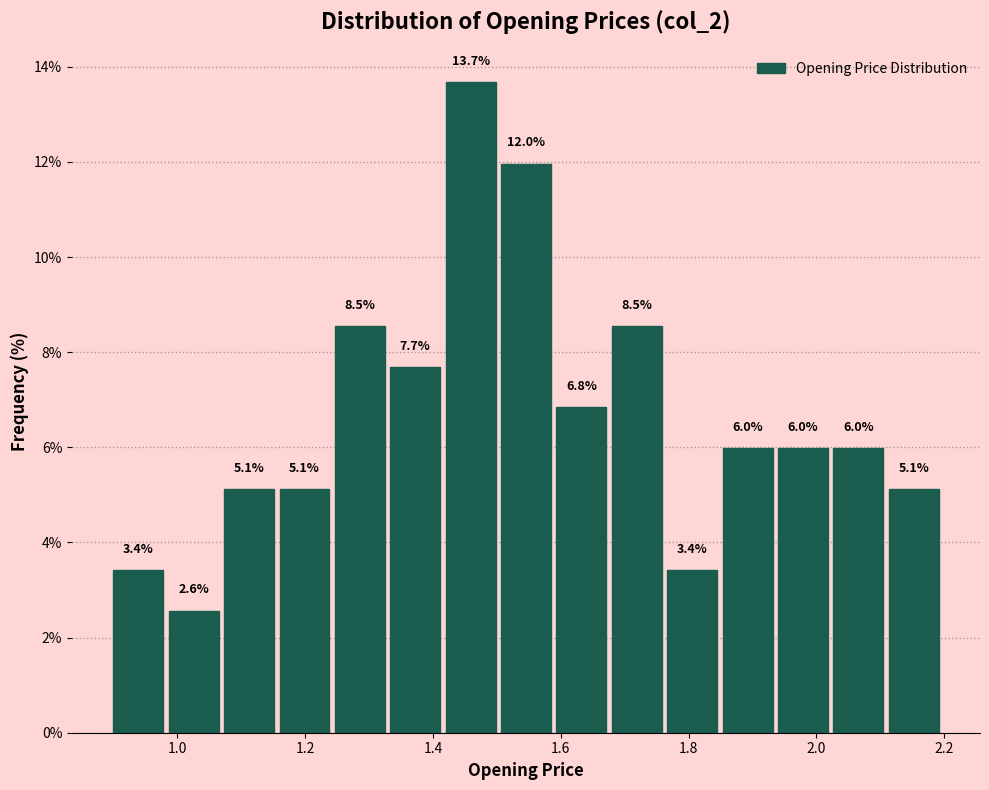

Reading left to right, transcribe this chart: for each bar, give the range it covers on the x-axis and its height. The bar edges are not printed on the chart, so give them approximately, as read against the axis.

0.90 to 0.98: 3.4
0.98 to 1.08: 2.6
1.08 to 1.16: 5.1
1.16 to 1.24: 5.1
1.24 to 1.34: 8.5
1.34 to 1.42: 7.7
1.42 to 1.50: 13.7
1.50 to 1.60: 12.0
1.60 to 1.68: 6.8
1.68 to 1.76: 8.5
1.76 to 1.86: 3.4
1.86 to 1.94: 6.0
1.94 to 2.02: 6.0
2.02 to 2.12: 6.0
2.12 to 2.20: 5.1